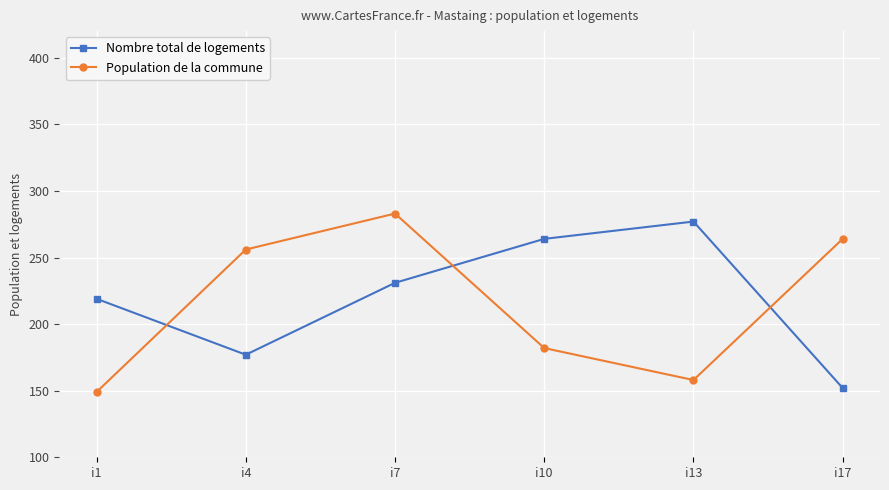

Is the value of Population de la commune at i17 greater than the value of Nombre total de logements at i13?

No